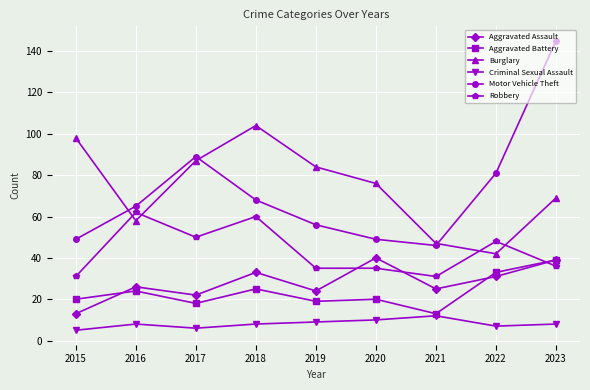

True or false: Aggravated Assault and Motor Vehicle Theft cross at least once.

False